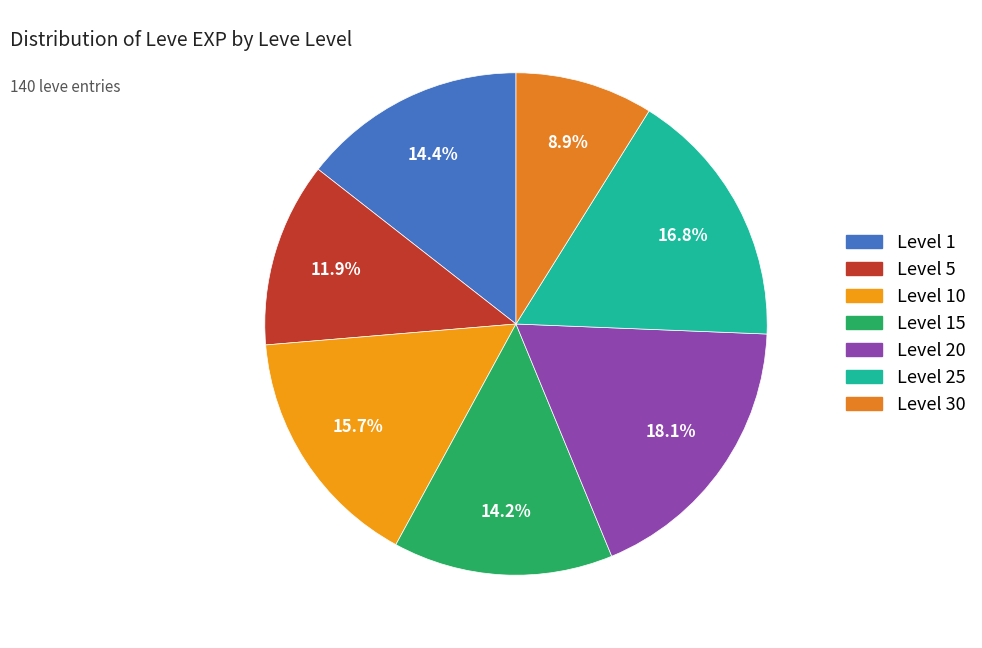

Count the number of slices in the pie.

7